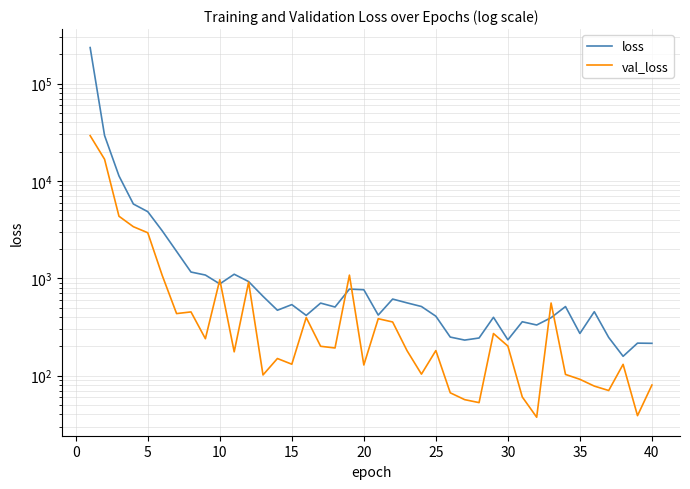

How many values in the loss series exceed 513?

20